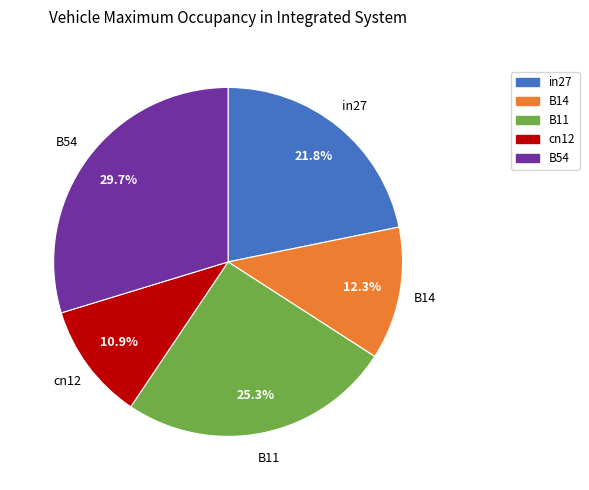

To the nearest percent, what percentage of the pie is B54?

30%